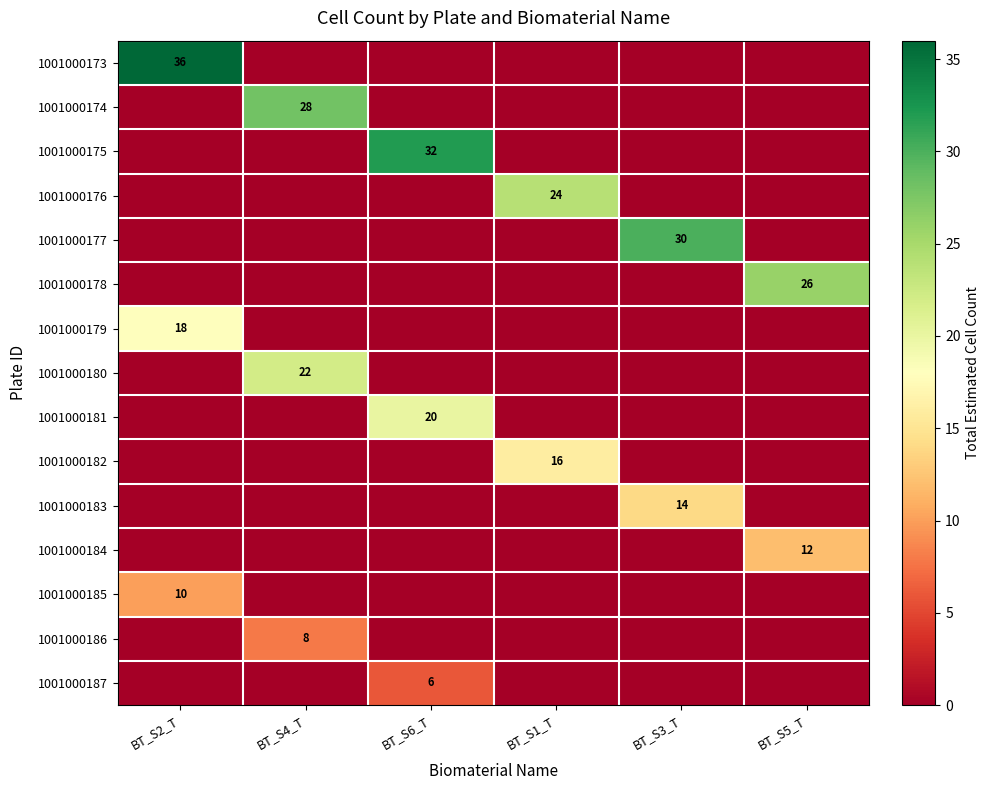

True or false: 1001000177 has a value of 13 at BT_S3_T.

False